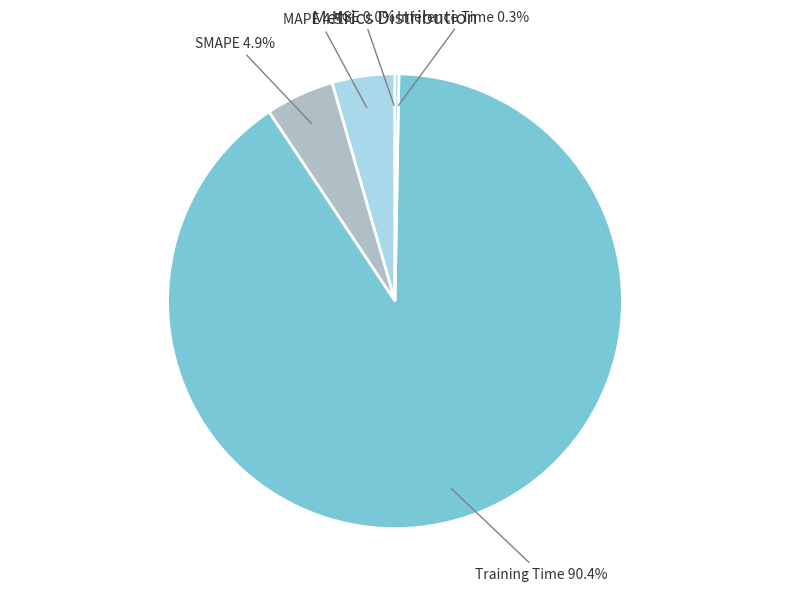

Does Training Time account for over 50% of the chart?

Yes